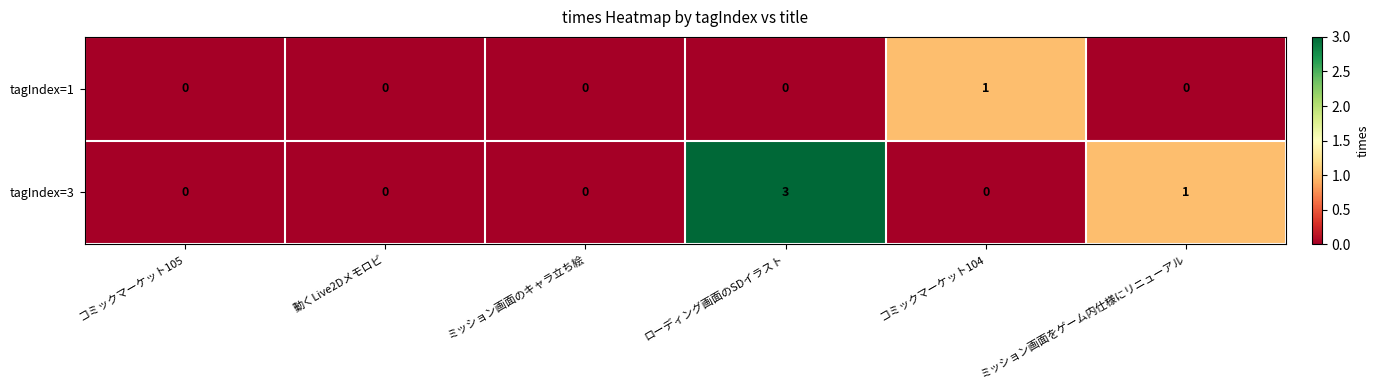

What is the total value across all series at ローディング画面のSDイラスト?

3